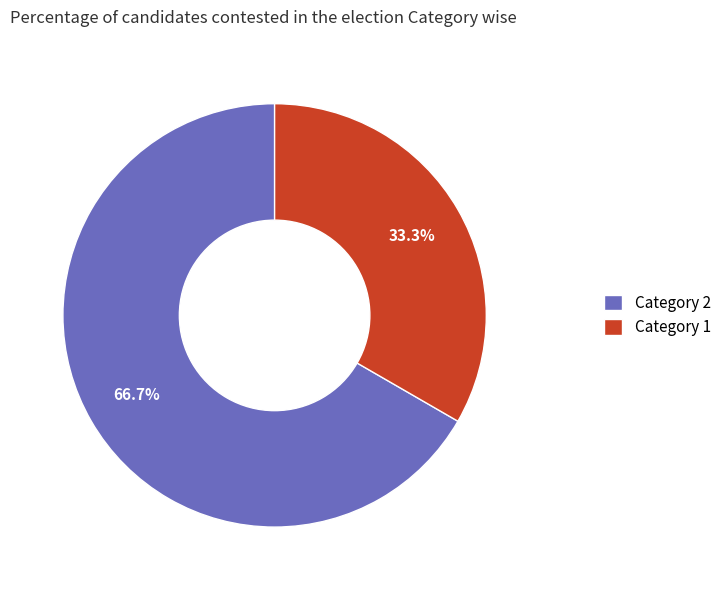

Is Category 1 the majority of the pie?

No